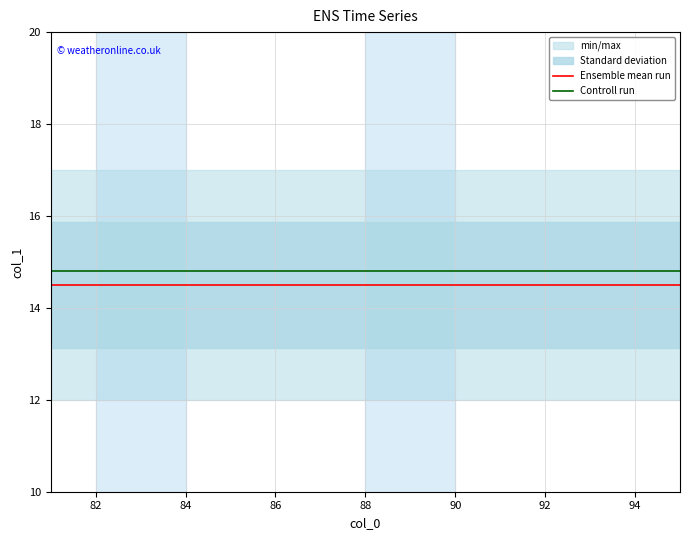

What is the highest value of the Controll run series?

14.8